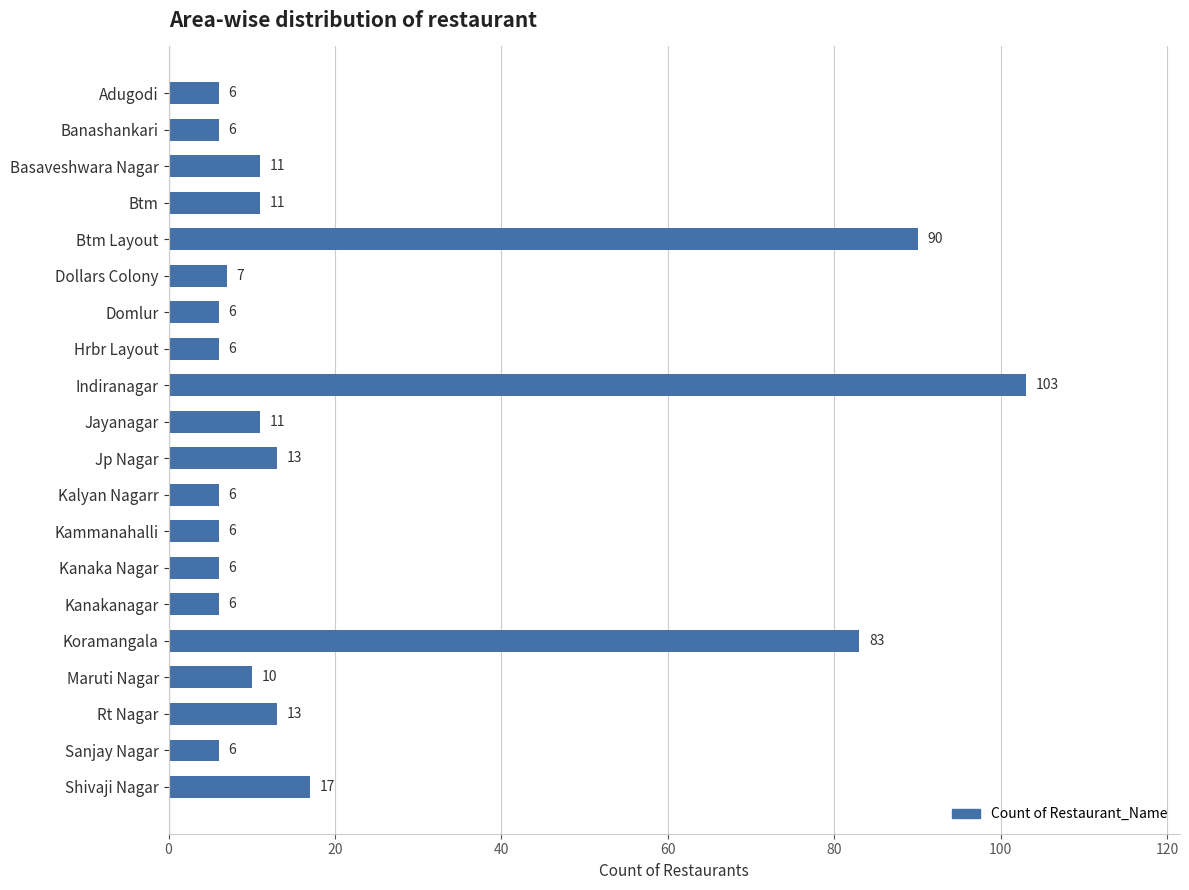

What is the maximum value shown in the chart?

103